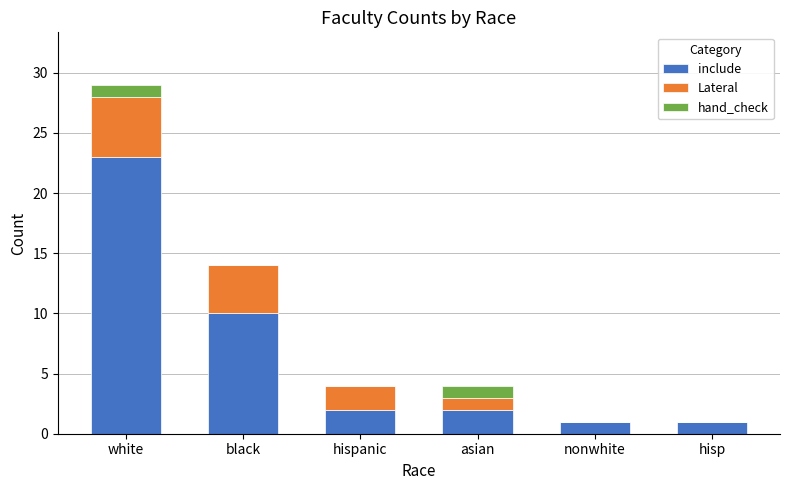

What is the maximum value for include?

23